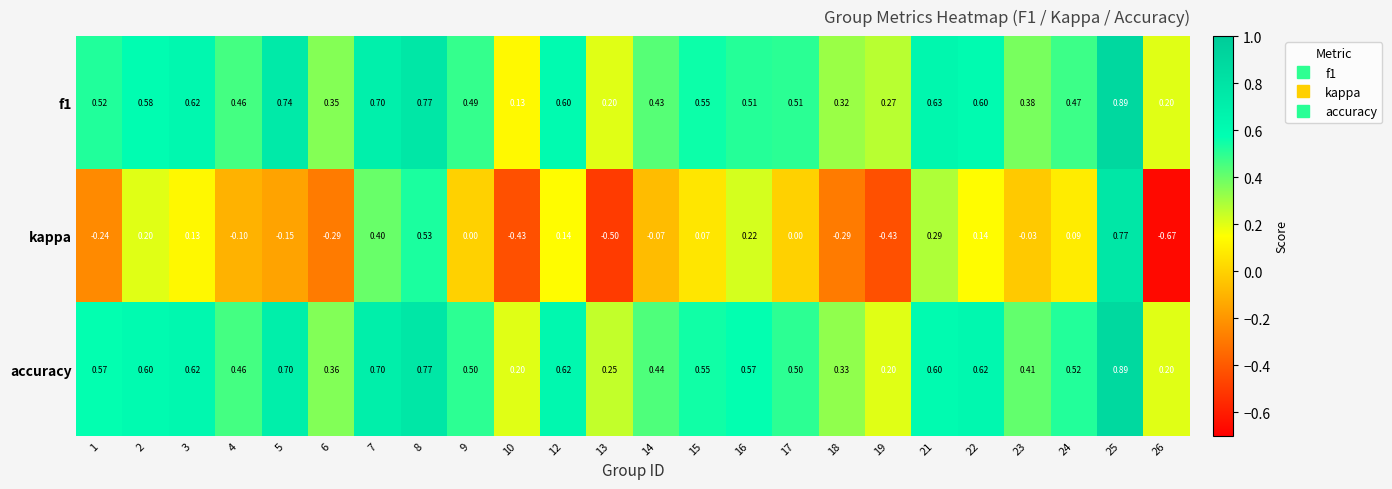

Which series has the largest total across all categories?

accuracy